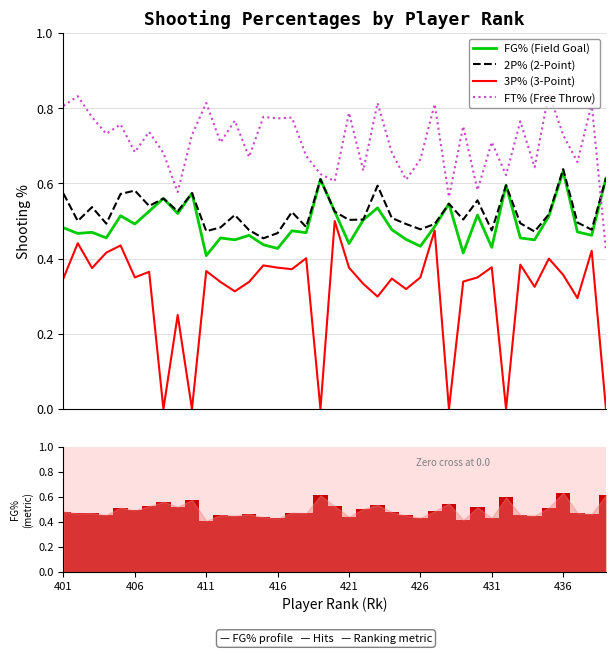

What is the difference between the maximum and second lowest values in the FG% series?

0.2